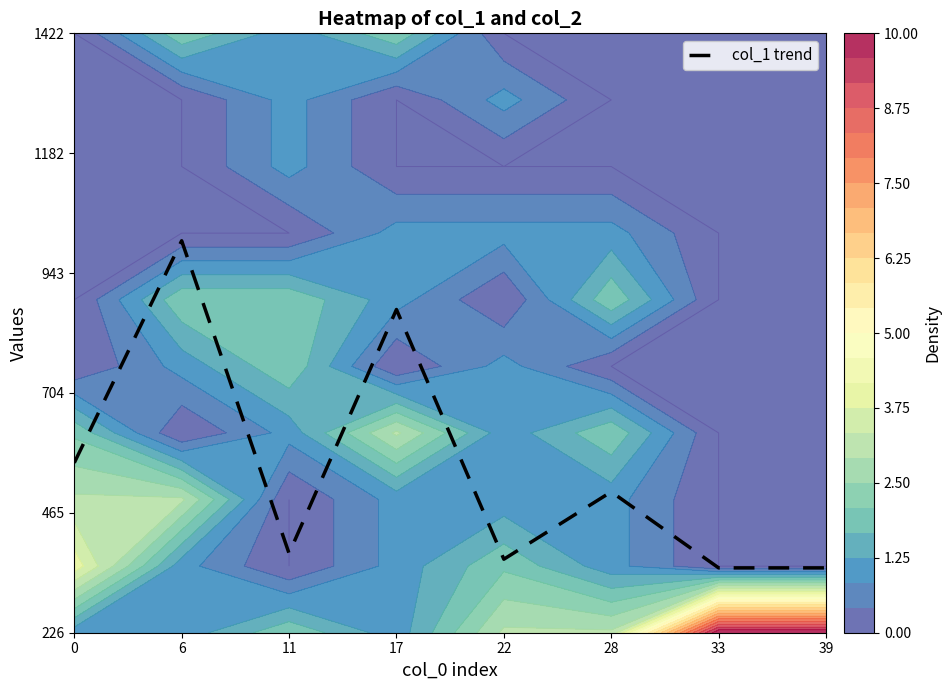

The value at 0 is 0.1. True or false?

False